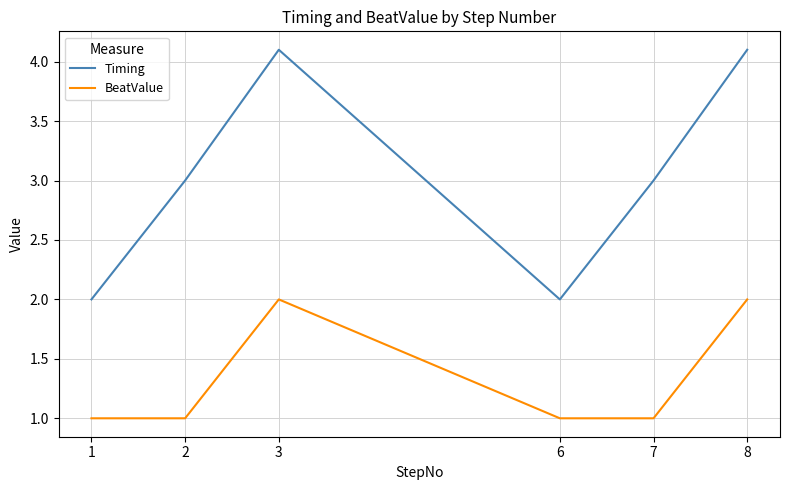

The value of BeatValue at 2 is 1.4. True or false?

False